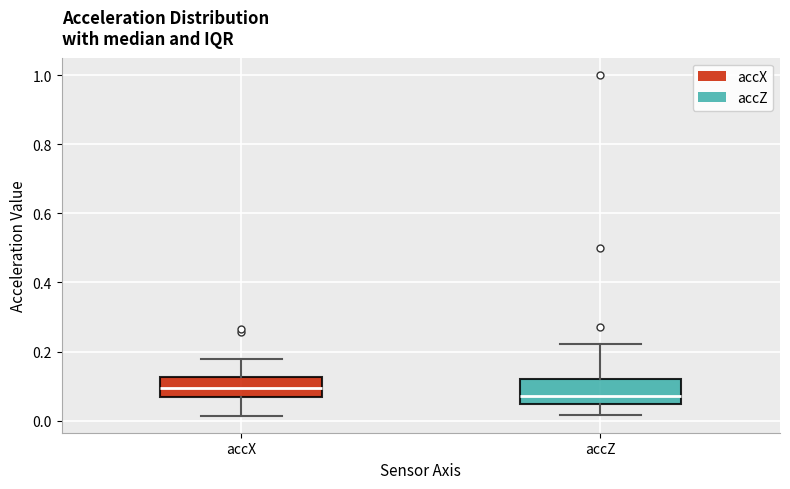

Reading left to right, read every box against the y-axis: the position of its median line, the range the box covers, and the ends of its whiskers. The values are not printed on the chart, so give them approximately, as read against the axis.

accX: median 0.10, box 0.06 to 0.12, whiskers 0.02 to 0.18
accZ: median 0.08, box 0.04 to 0.12, whiskers 0.02 to 0.22